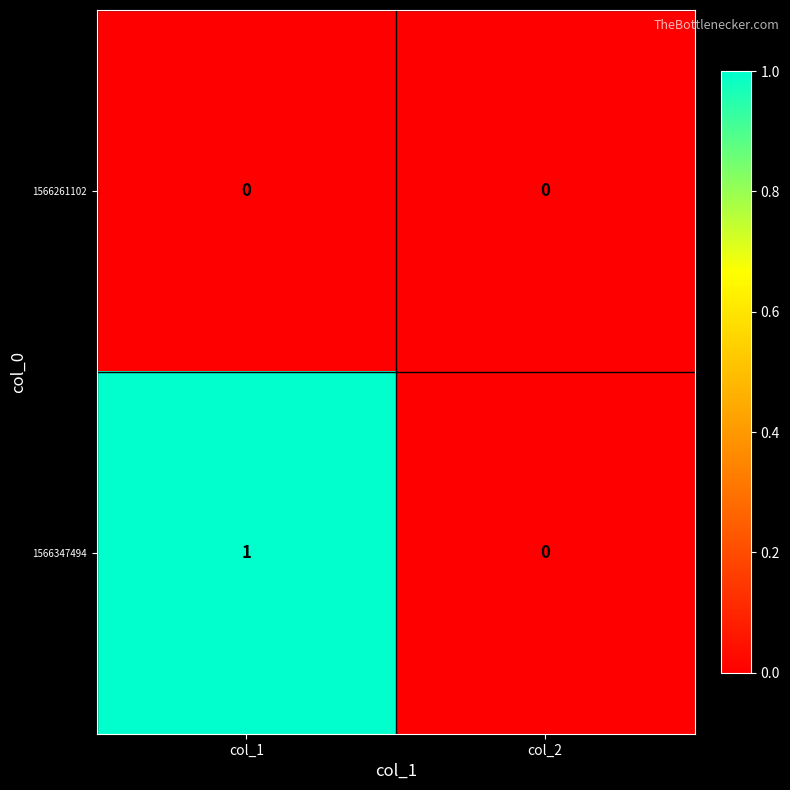

Which series changed the most between col_1 and col_2?

1566347494